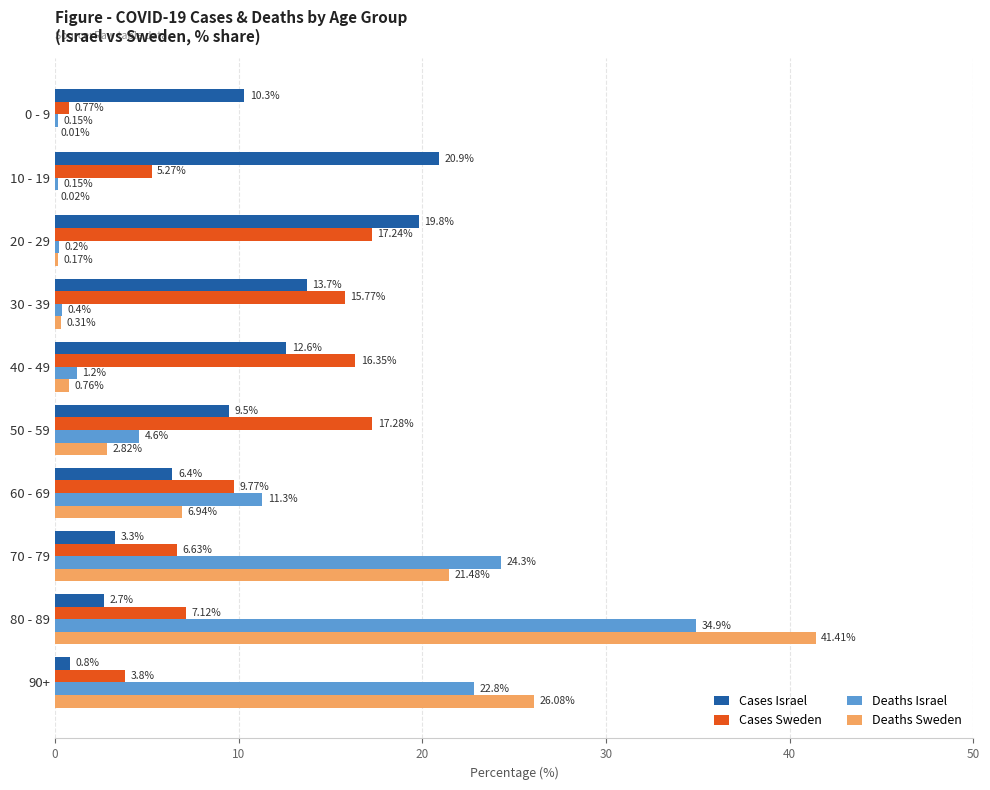

What is the sum of all Deaths Israel values?

100.0